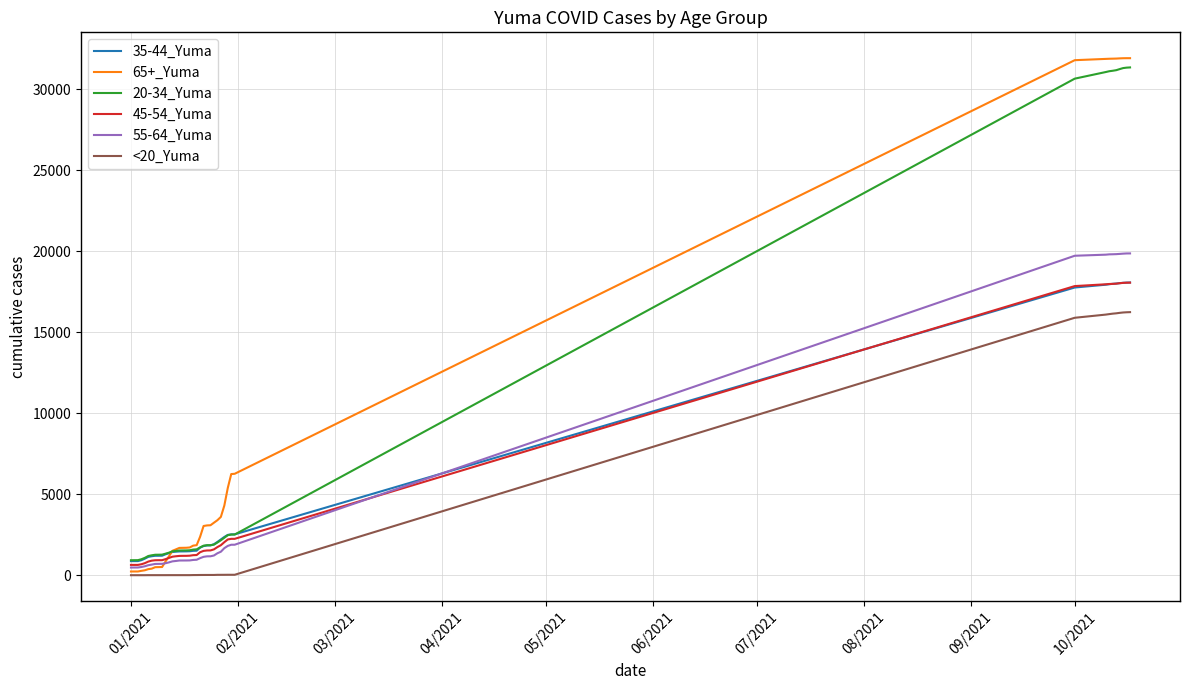

Which series has the widest spread of values?

65+_Yuma